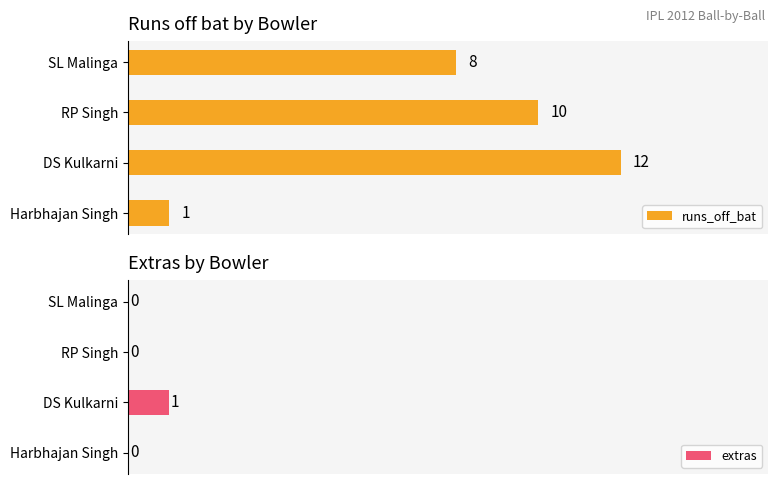

Rank the categories by runs_off_bat value from highest to lowest.

DS Kulkarni, RP Singh, SL Malinga, Harbhajan Singh